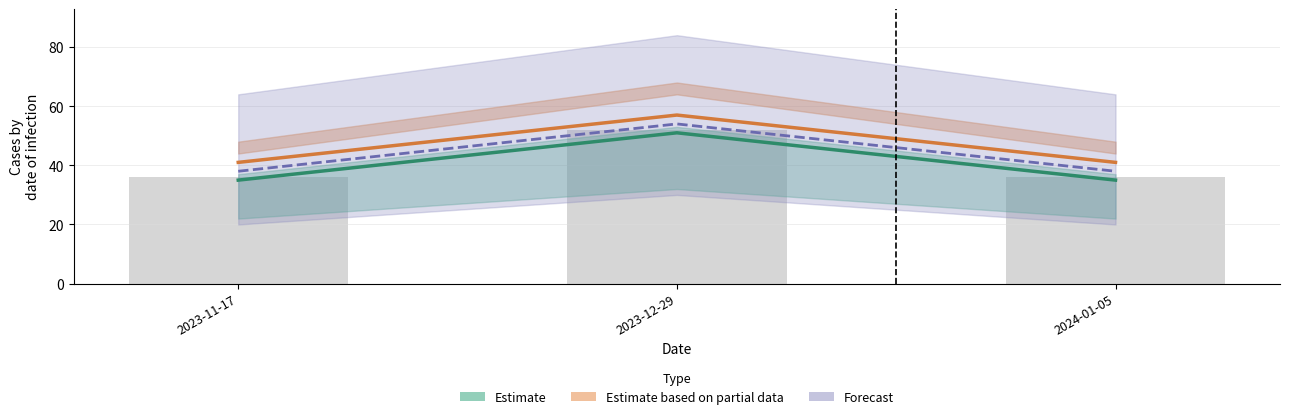

What position from the left is 2023-11-17?

1